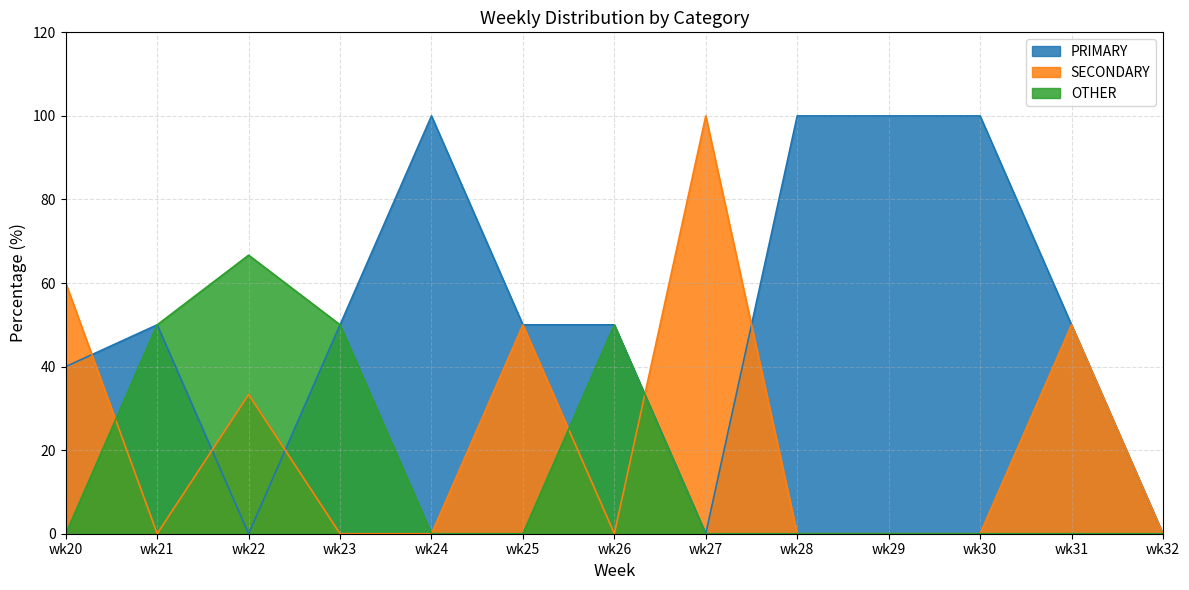

At how many categories does at least one series exceed 54?

7